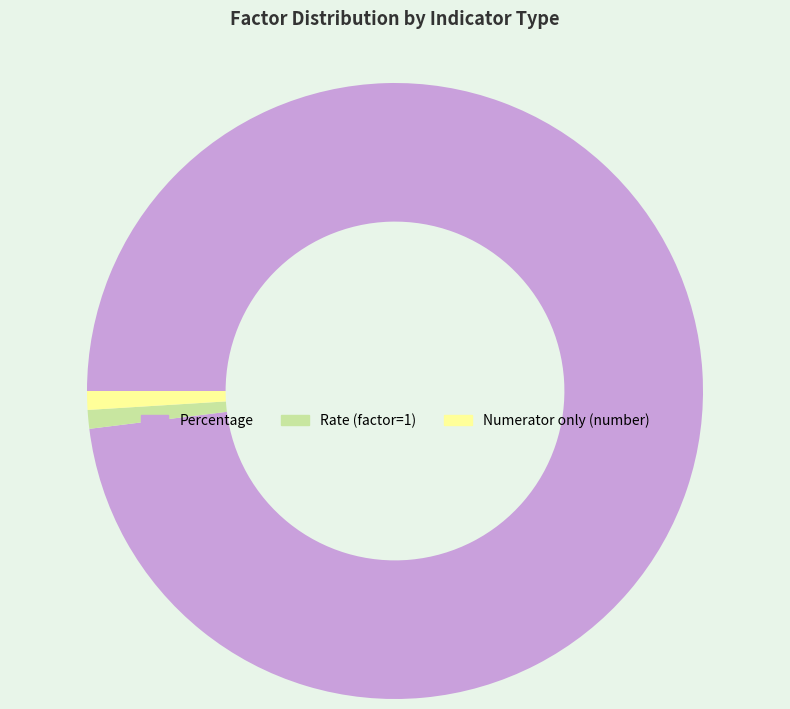

Is it true that Rate (factor=1) is 1% of the pie?

True